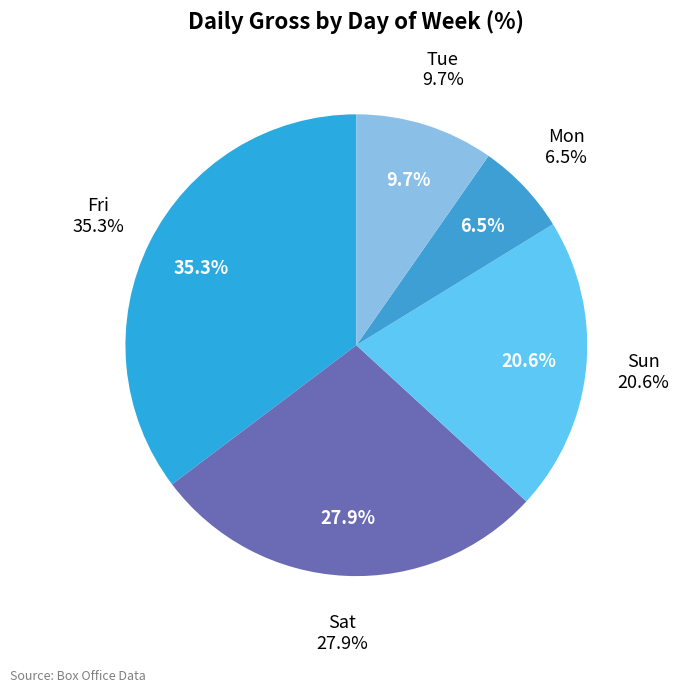

How many slices are in this pie chart?

5